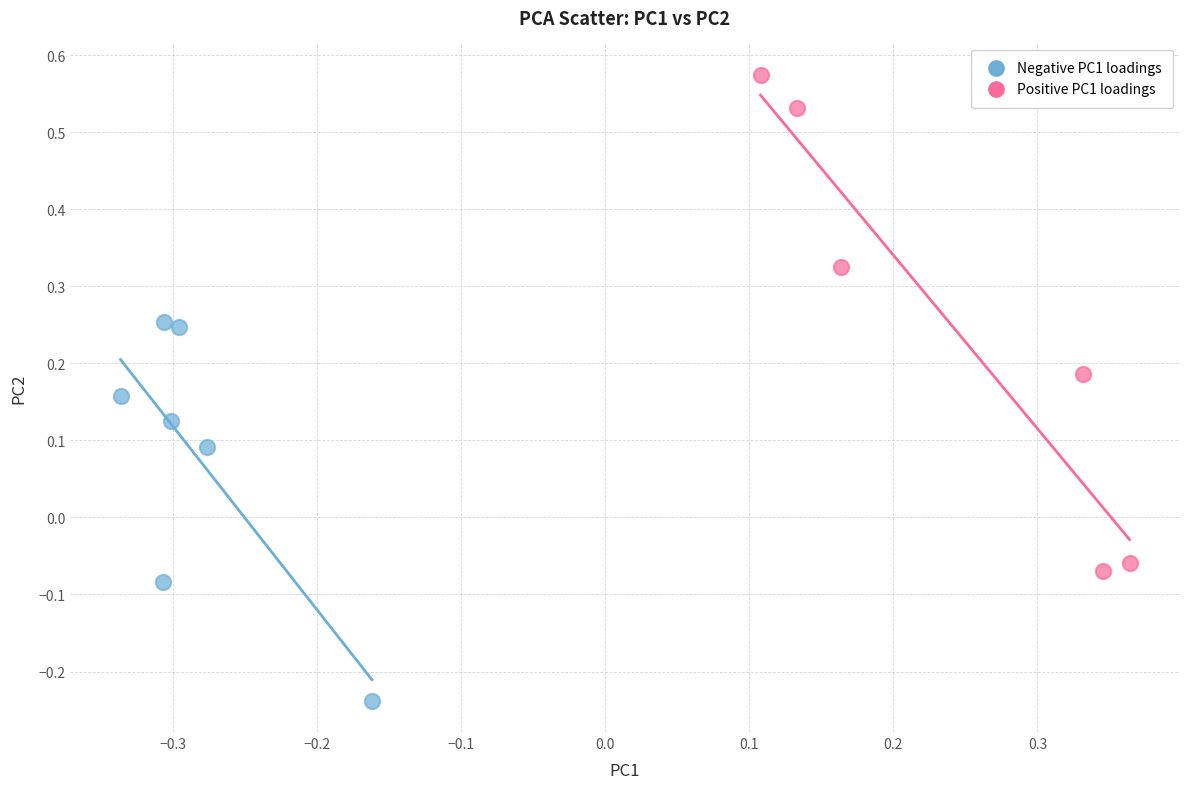

Which series has the widest spread of Y values?

Positive PC1 loadings